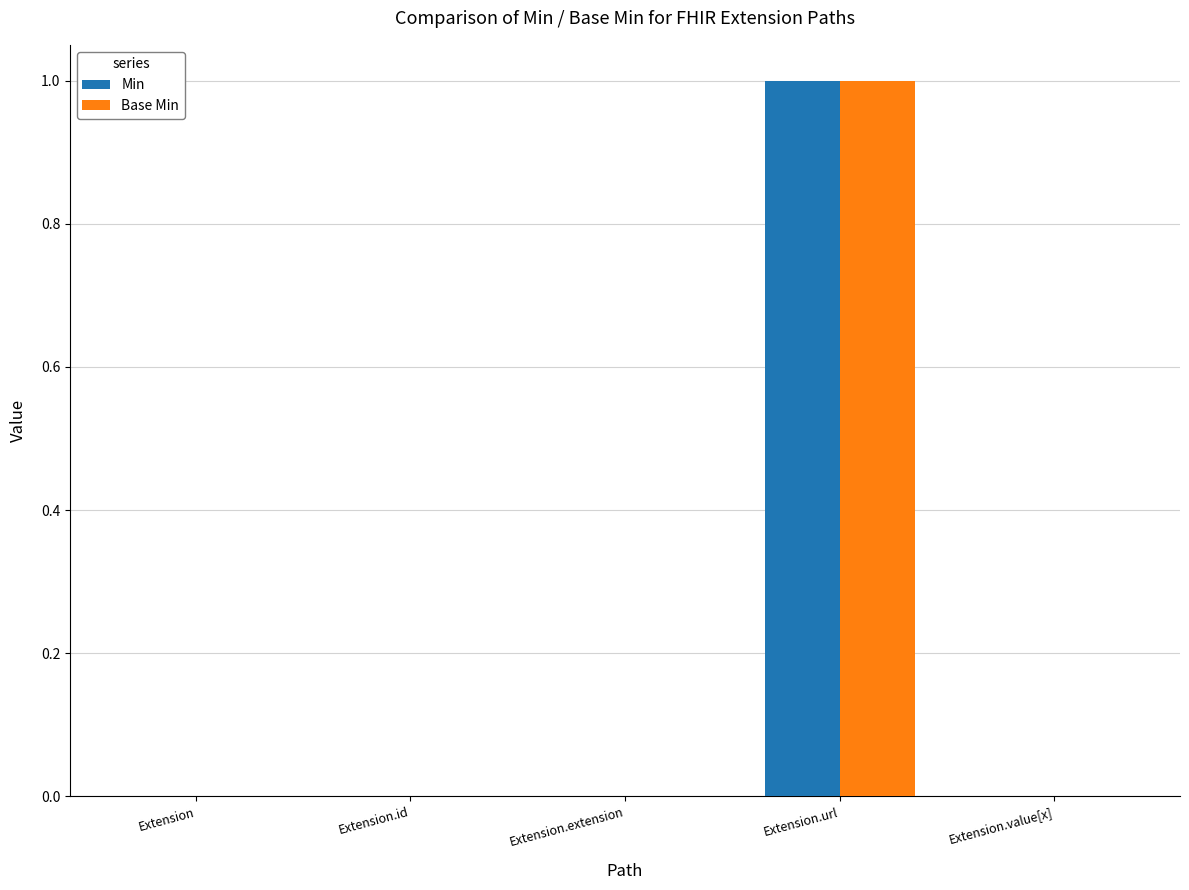

At which category is the sum across all series the highest?

Extension.url